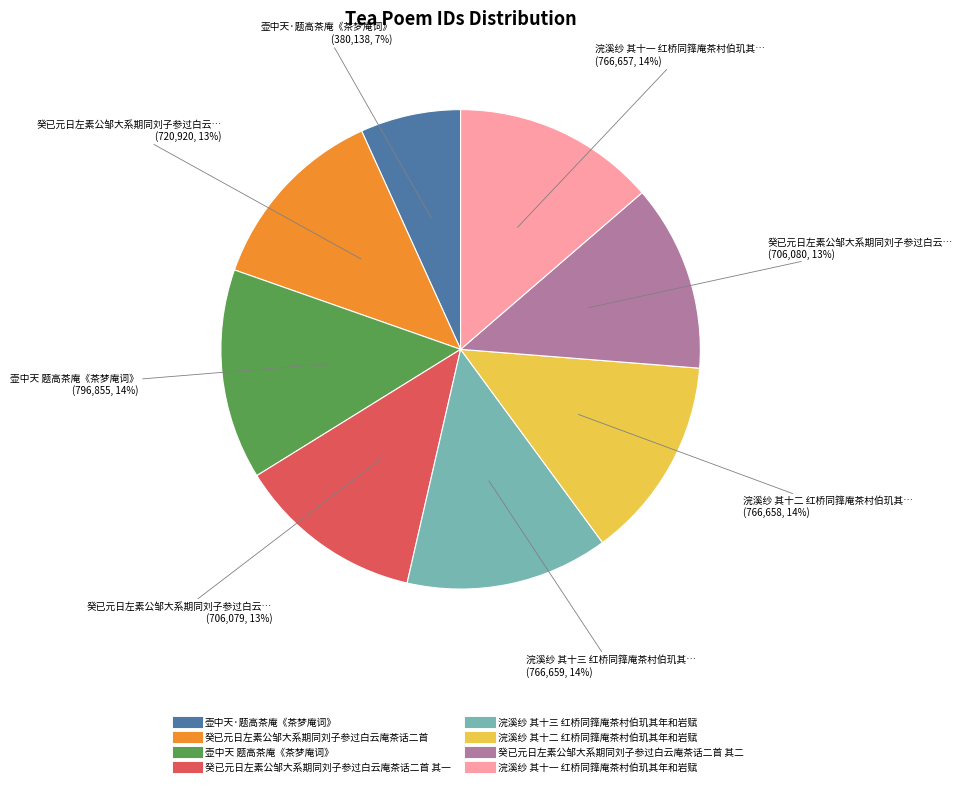

Is there any slice that represents more than half of the pie?

No